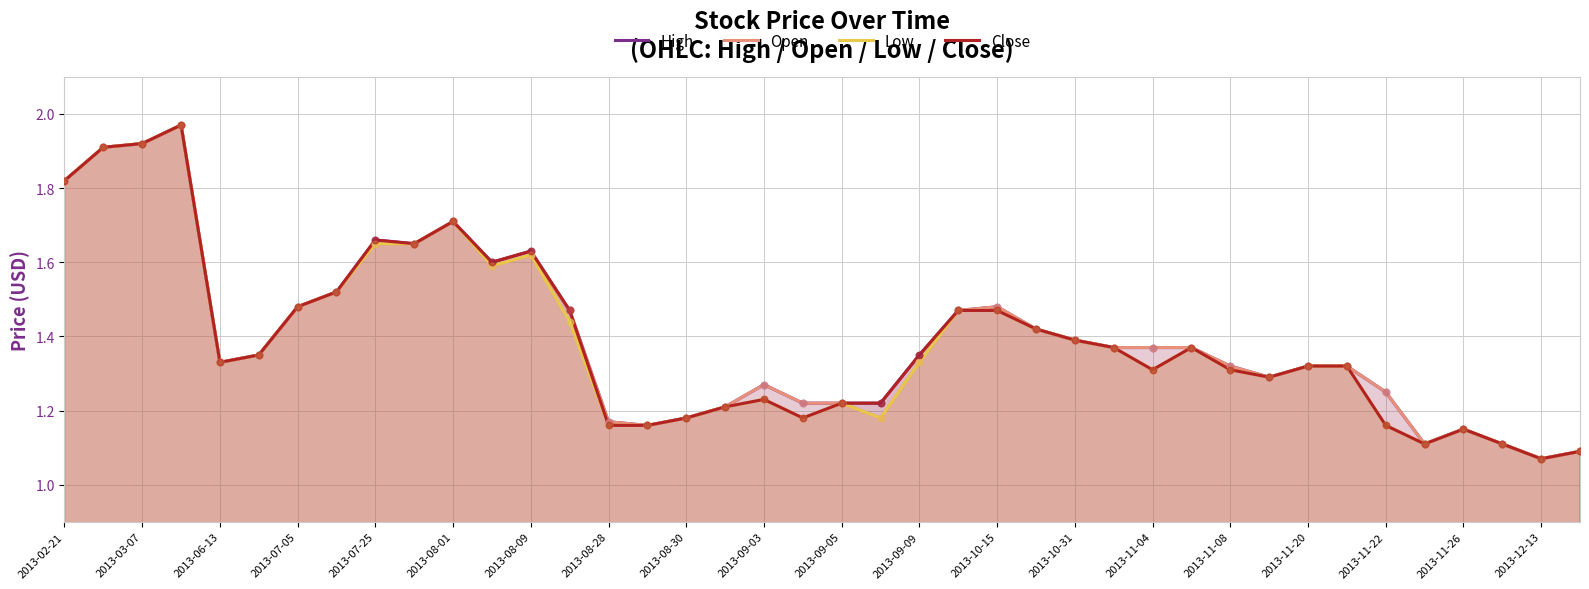

What is the total value across all series at 2013-09-03?

5.0